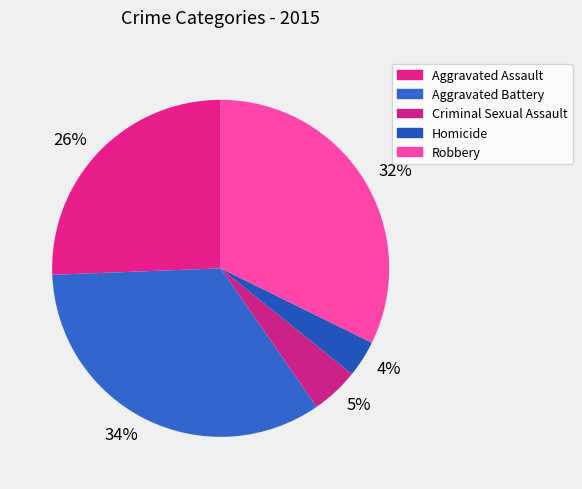

Rank the categories by value from lowest to highest.

Homicide, Criminal Sexual Assault, Aggravated Assault, Robbery, Aggravated Battery